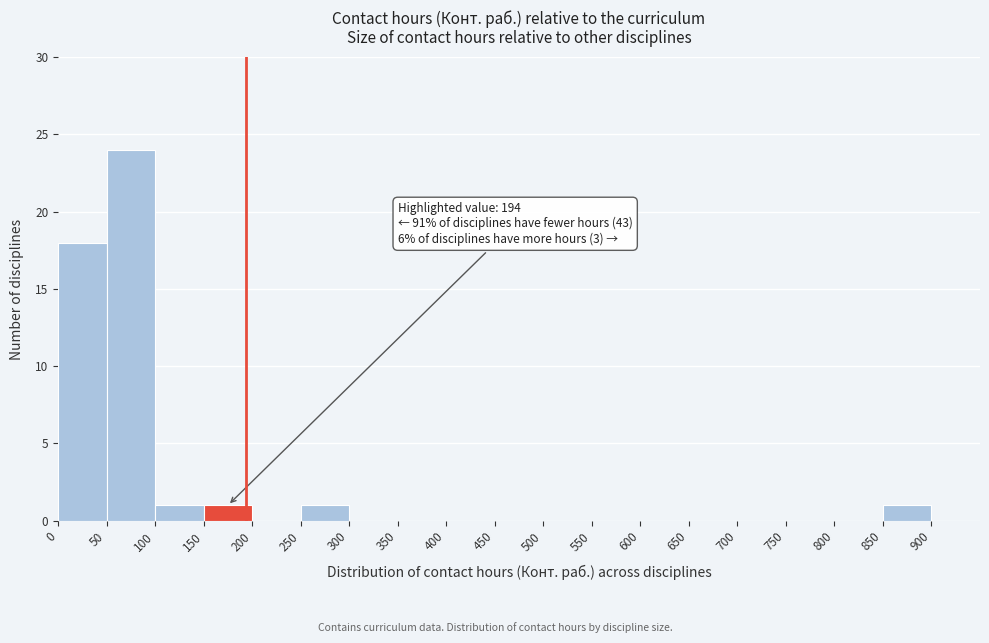

Over which range of the x-axis is the bar tallest?

50 to 100